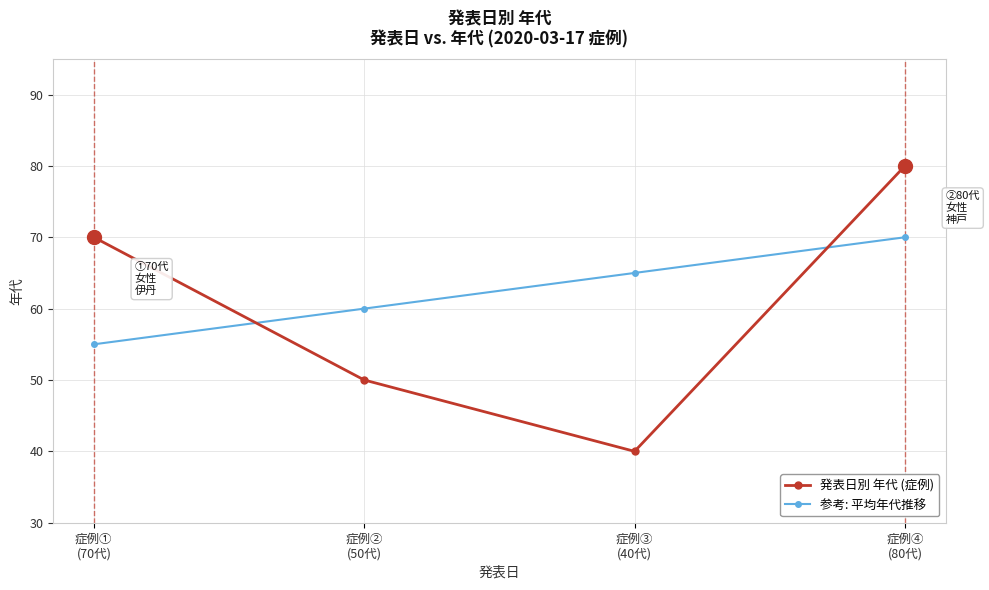

What is the lowest value of the 参考: 平均年代推移 series?

55